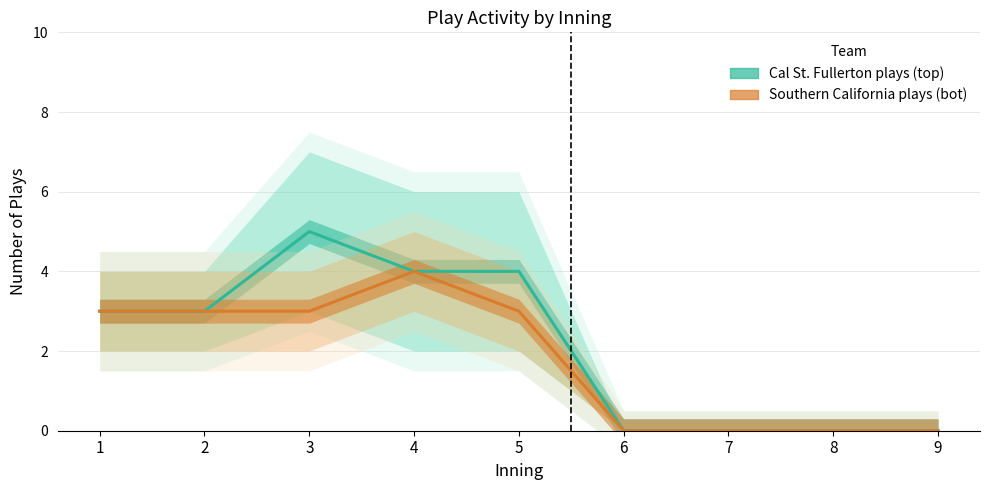

True or false: Southern California plays (bot) and Cal St. Fullerton plays (top) intersect in this chart.

False